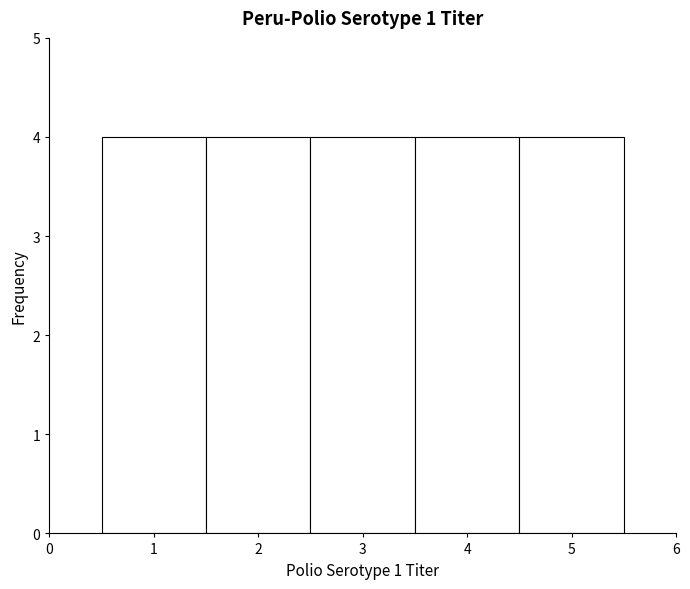

How tall is the bar that spans 0.5 to 1.5 on the x-axis? The values are not printed on the chart, so give them approximately, as read against the axis.

4